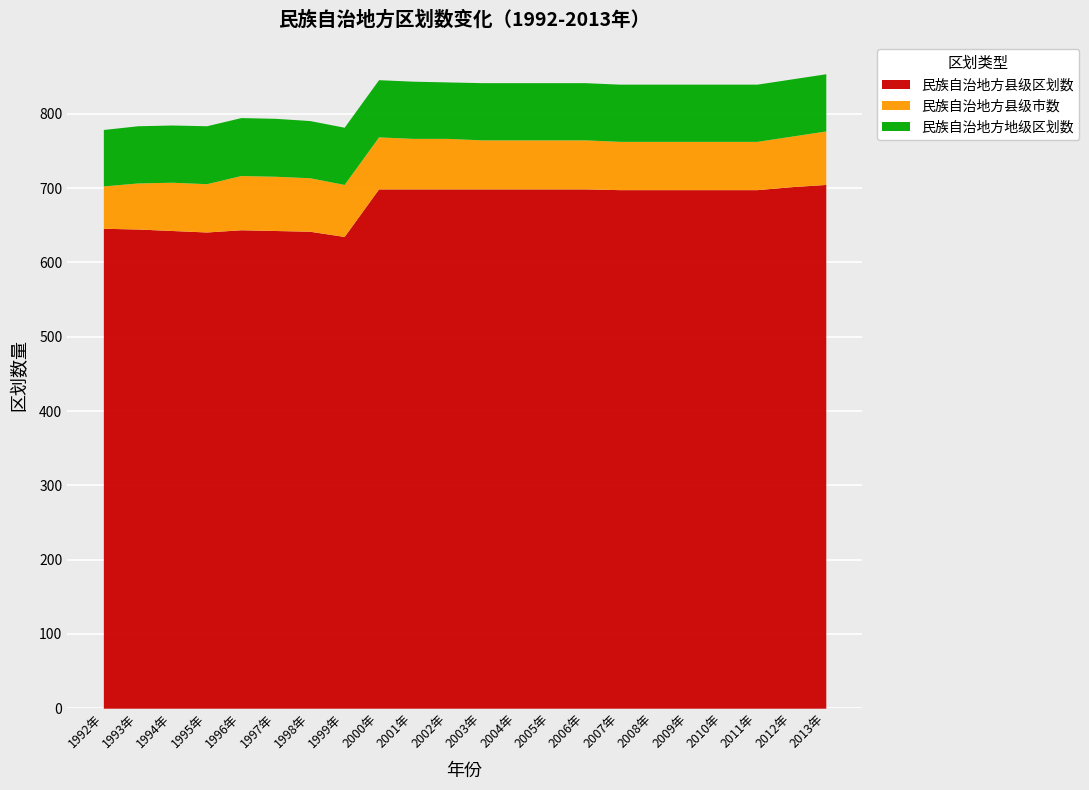

What is the sum of all 民族自治地方地级区划数 values?

1695